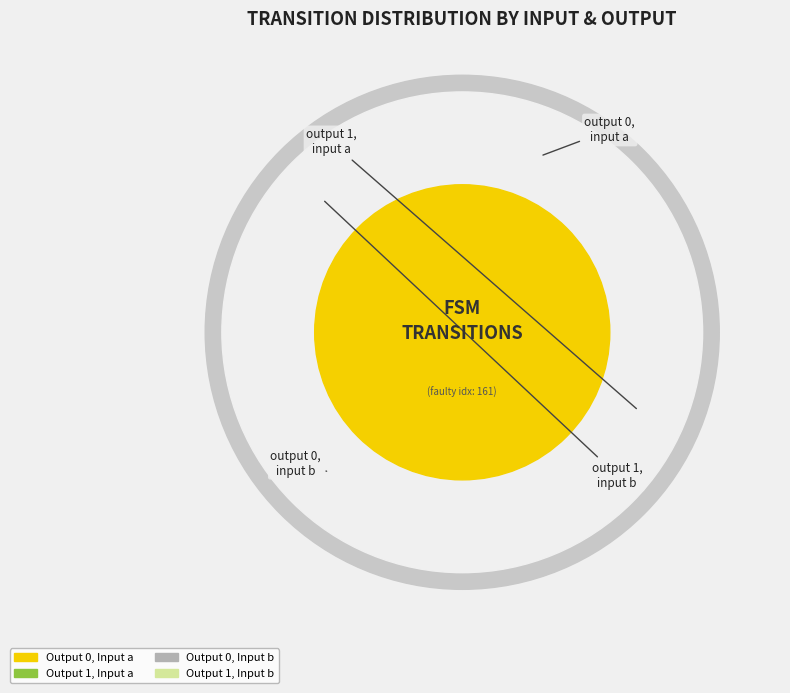

Is output_0_input_b the majority of the pie?

No